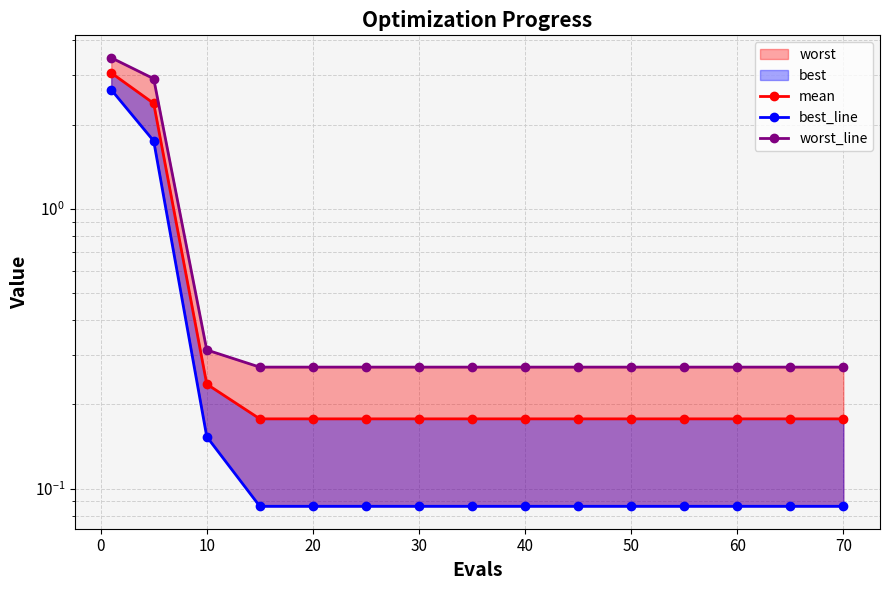

Rank the series by their average value, from lowest to highest.

best_line, mean, worst_line